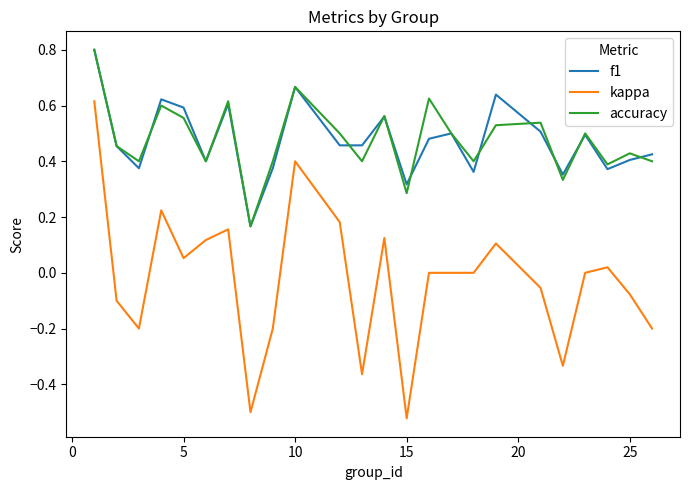

What is the maximum value shown in the chart?

0.8